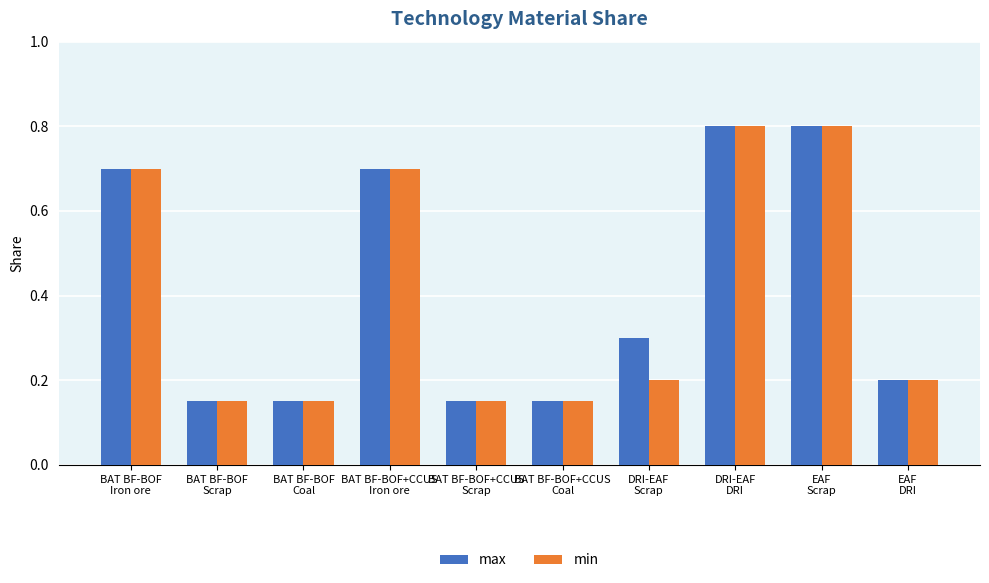

Count the min values in the range 0 to 1.

10